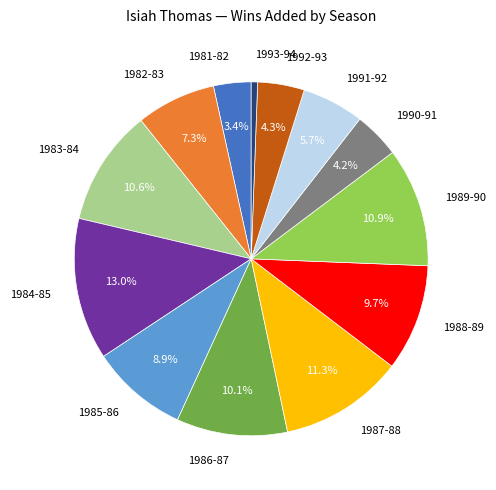

Is there any slice that represents more than half of the pie?

No